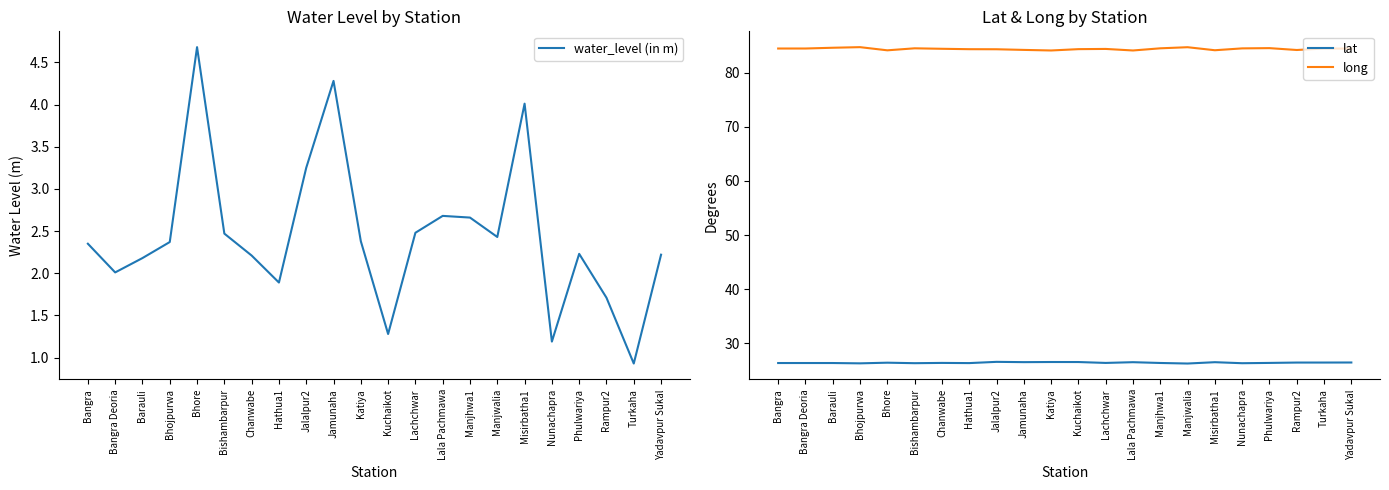

What position from the right is Manjhwa1?

8